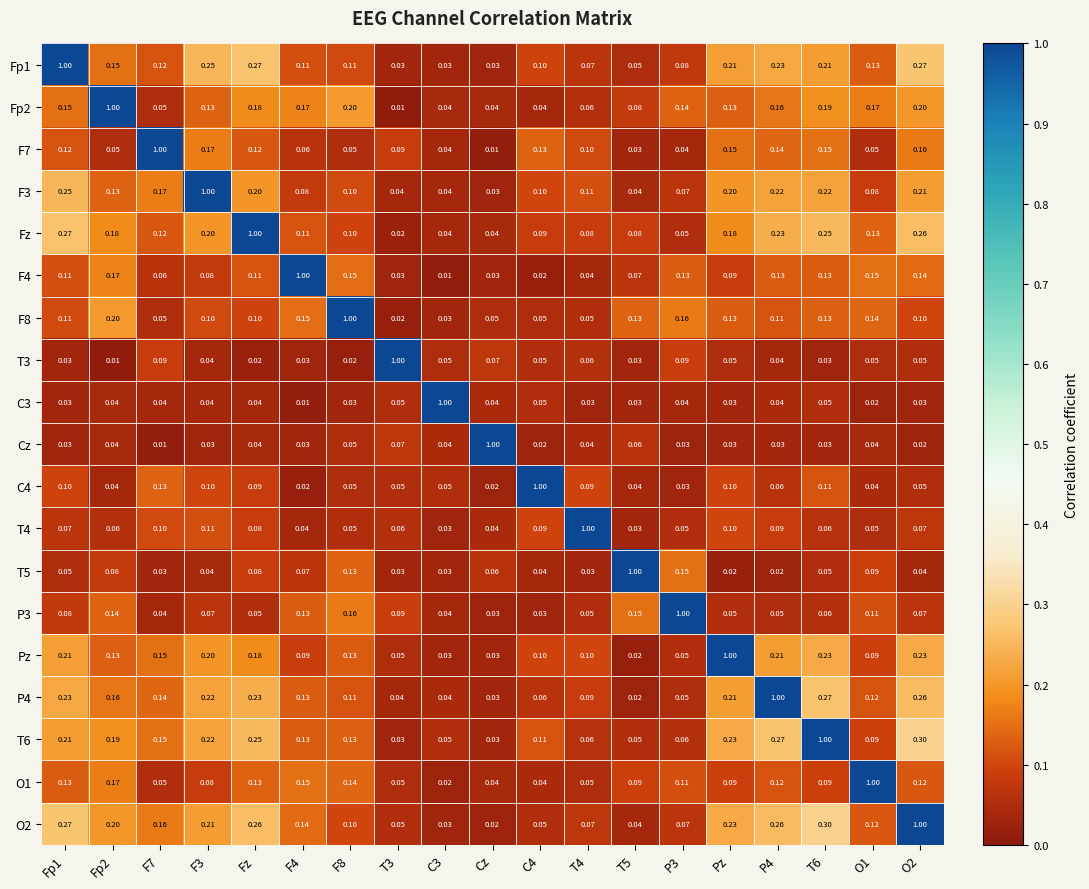

Which series changed the most between F7 and Cz?

F7